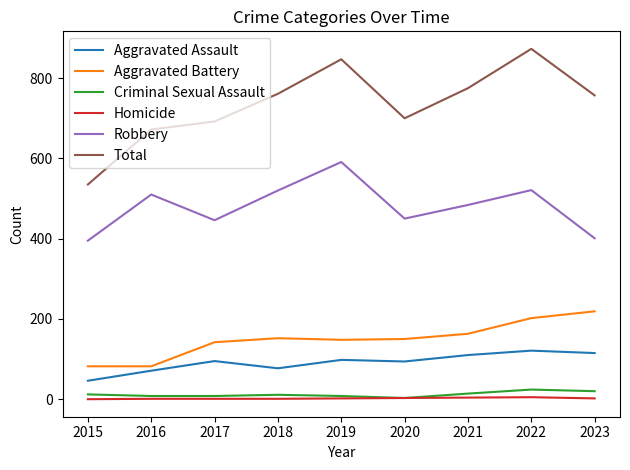

What is the lowest value of the Aggravated Battery series?

82